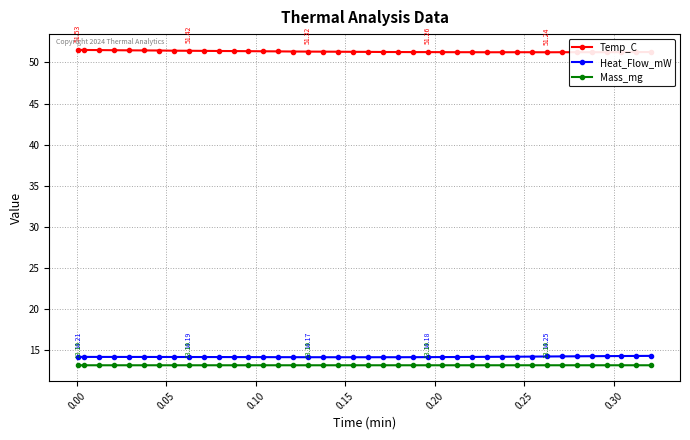

What is the sum of all Heat_Flow_mW values?

568.3